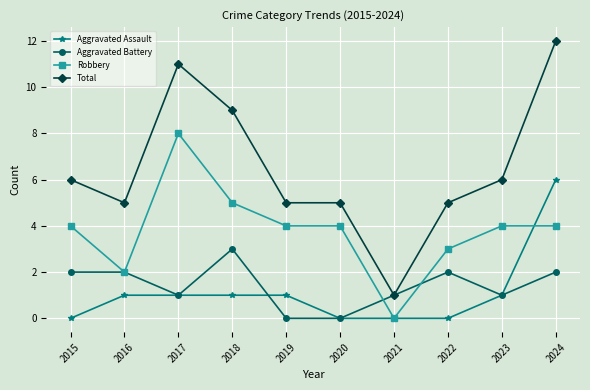

What is the difference between the highest and lowest values at 2024?

10